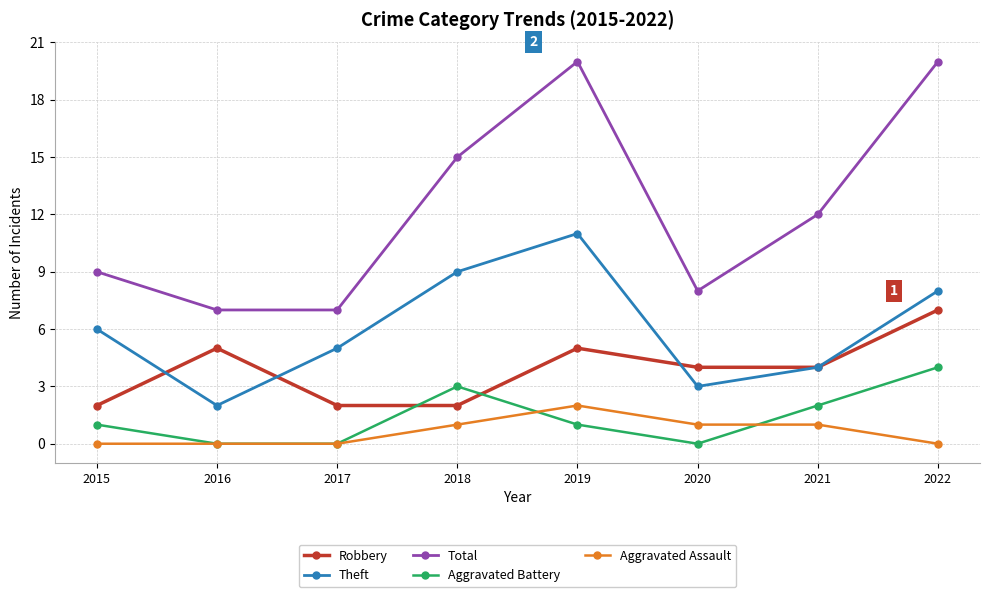

What is the sum of all Aggravated Assault values?

5